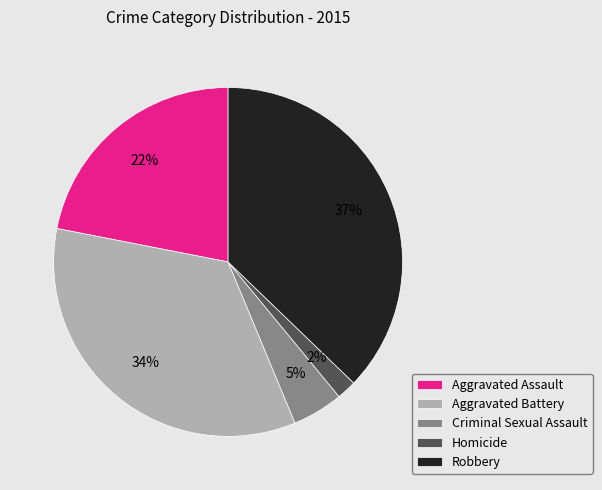

Is there a majority slice in this chart?

No